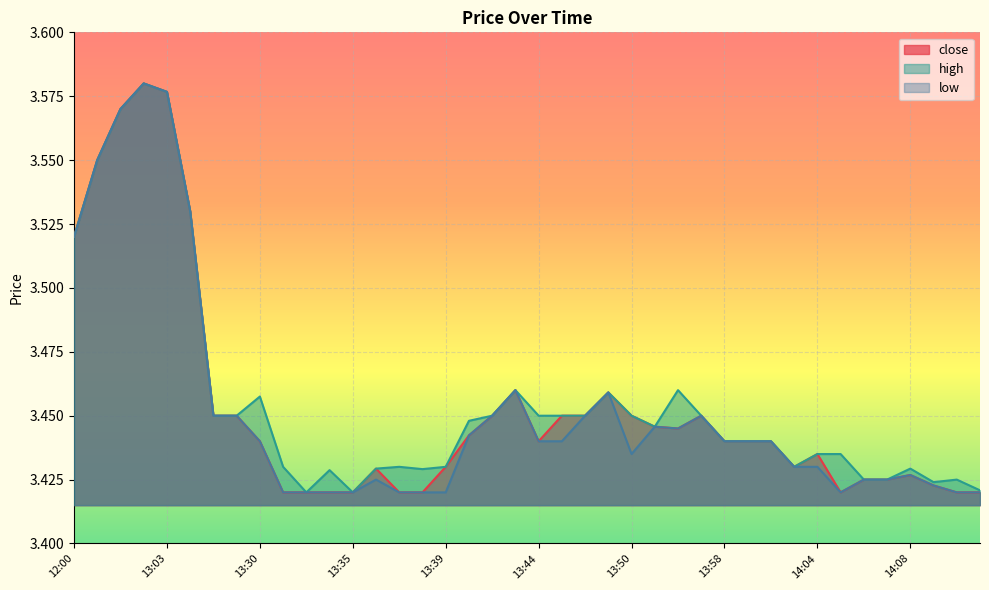

Which category has the highest value across all series?

13:01